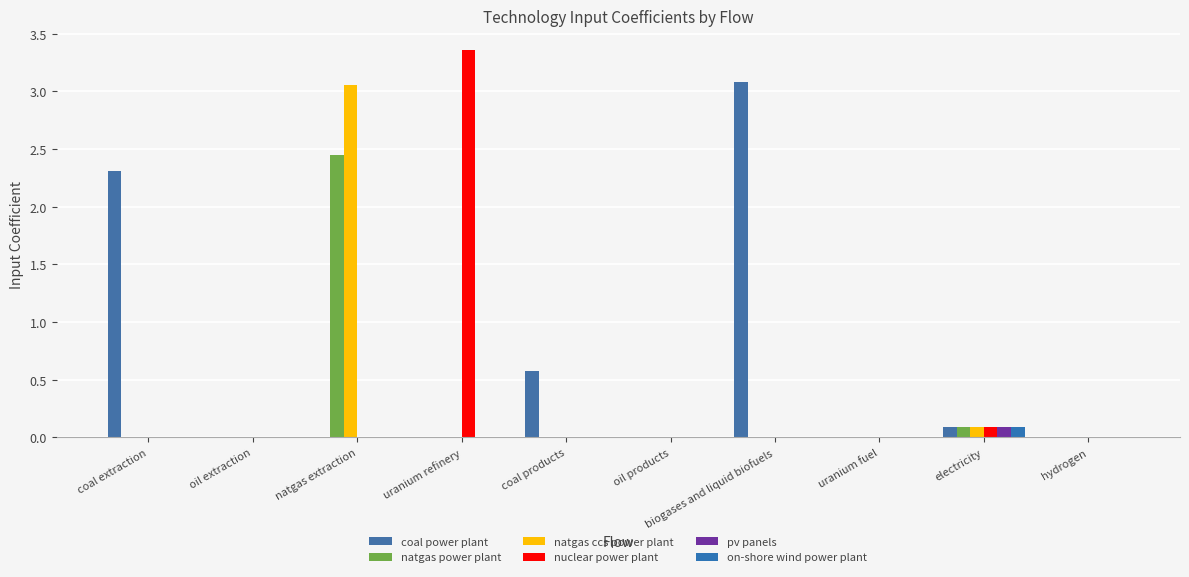

Count the number of categories in the chart.

10